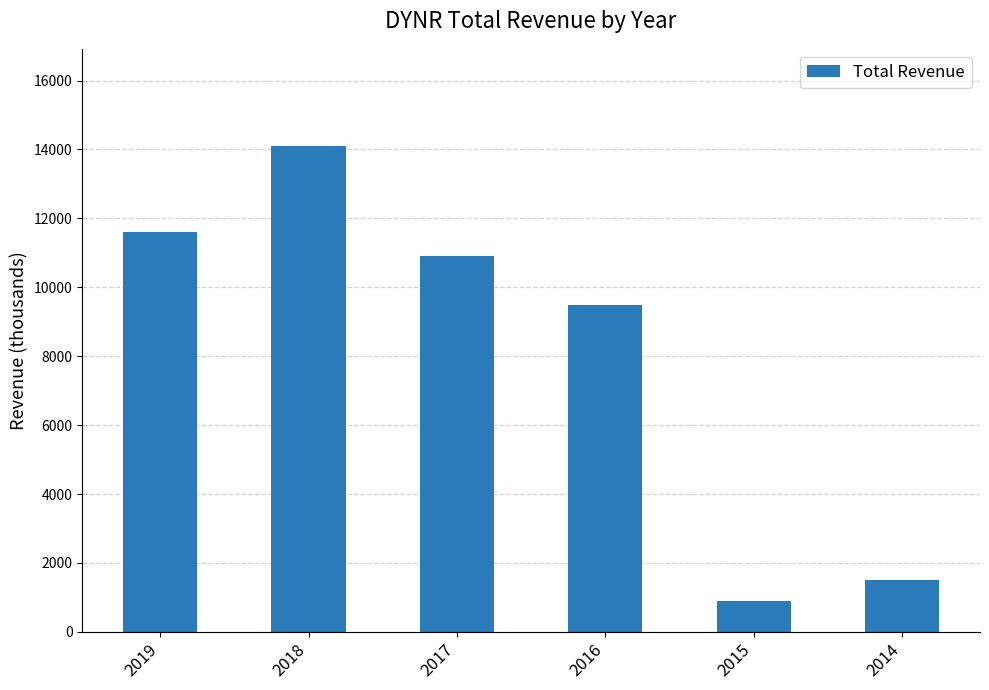

Are the bars grouped side by side (vs. stacked)?

No